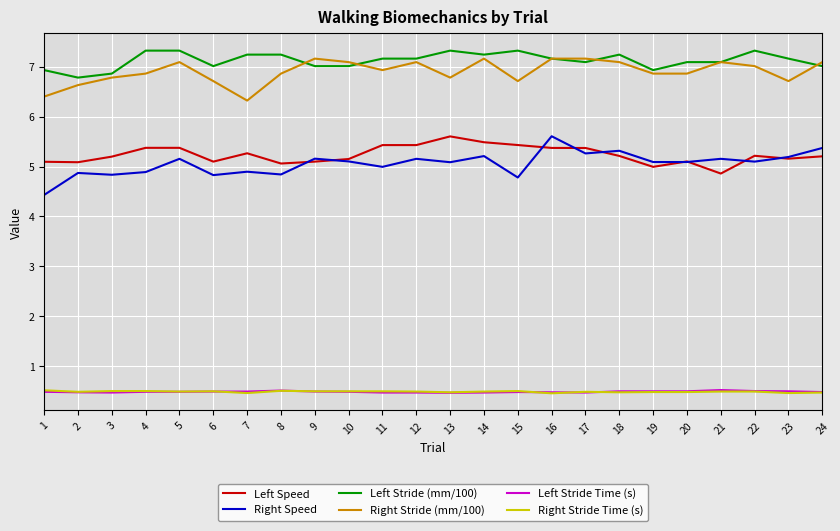

True or false: Right Speed and Left Stride (mm/100) cross at least once.

False